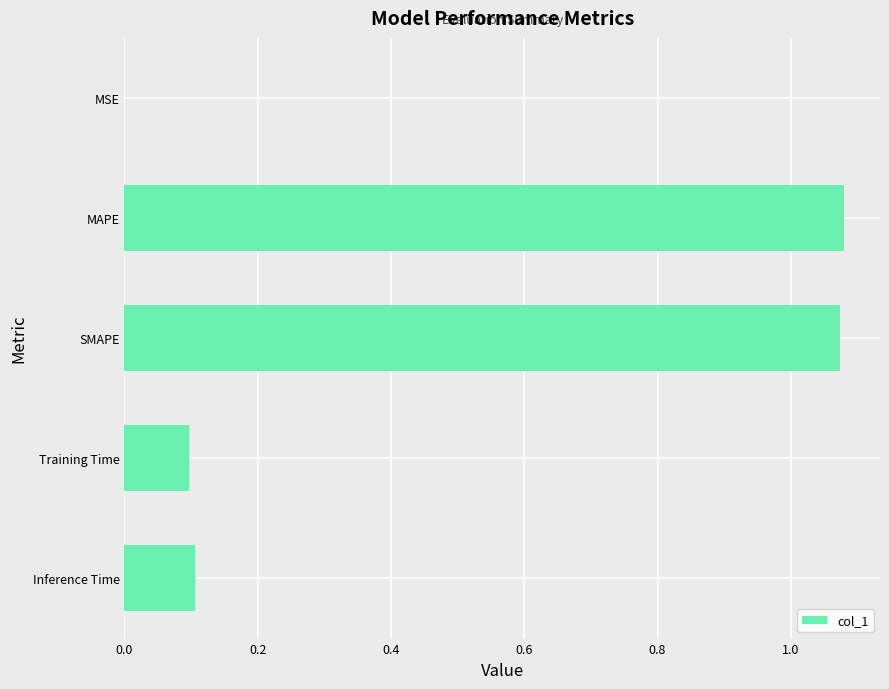

Which has a higher value, SMAPE or MSE?

SMAPE